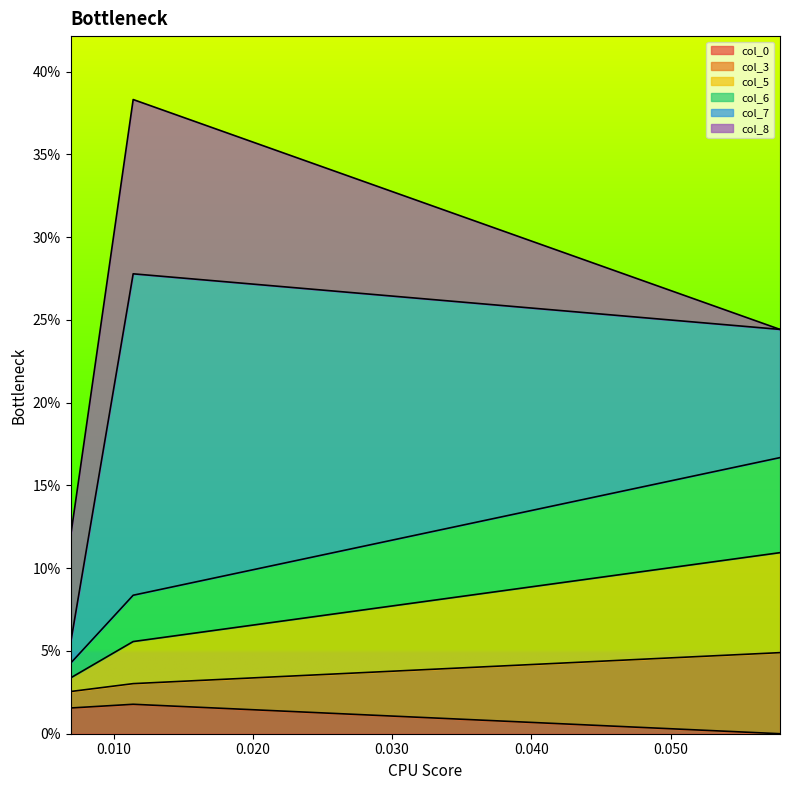

Which category has the highest value in the col_0 series?

0.011403